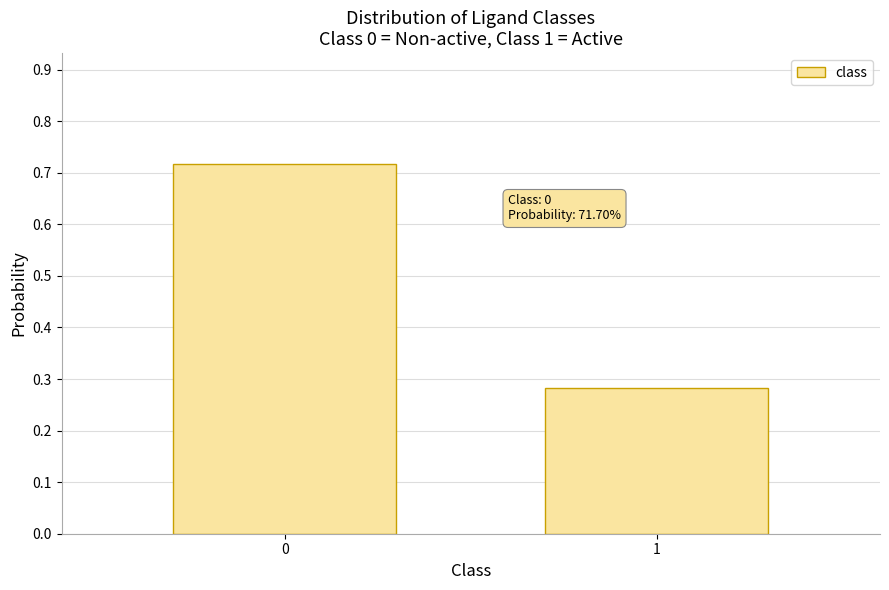

Rank the categories by value from highest to lowest.

0, 1